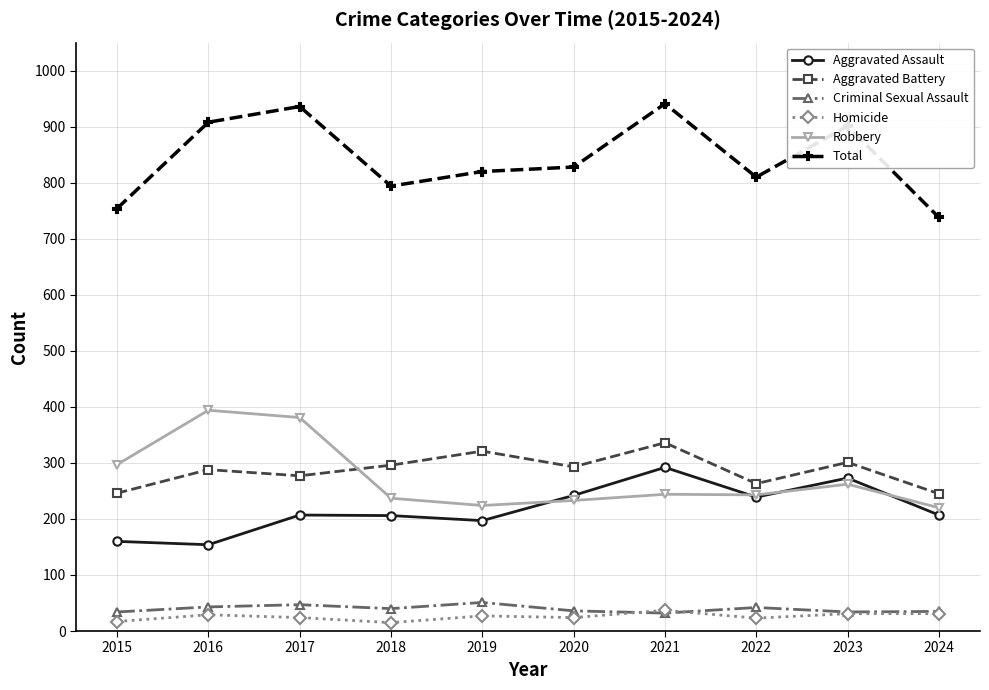

What is the difference between the Total values at 2018 and 2023?

107